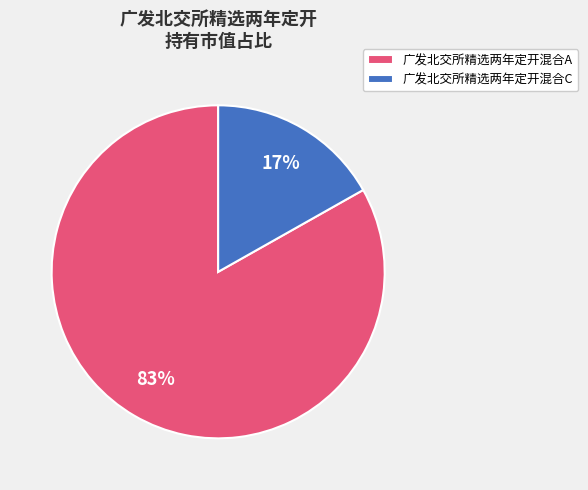

To the nearest percent, what percentage of the pie is 广发北交所精选两年定开混合C?

17%